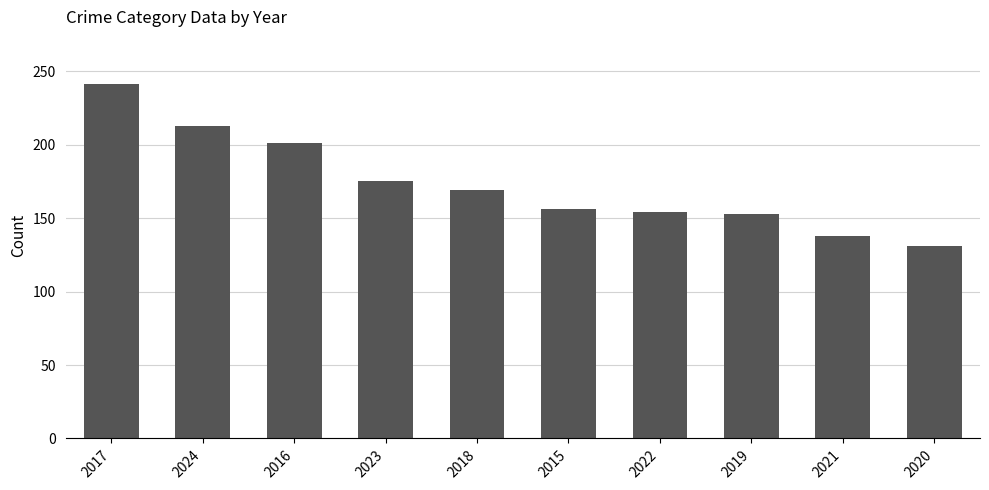

What is the difference between the maximum and minimum values?

110